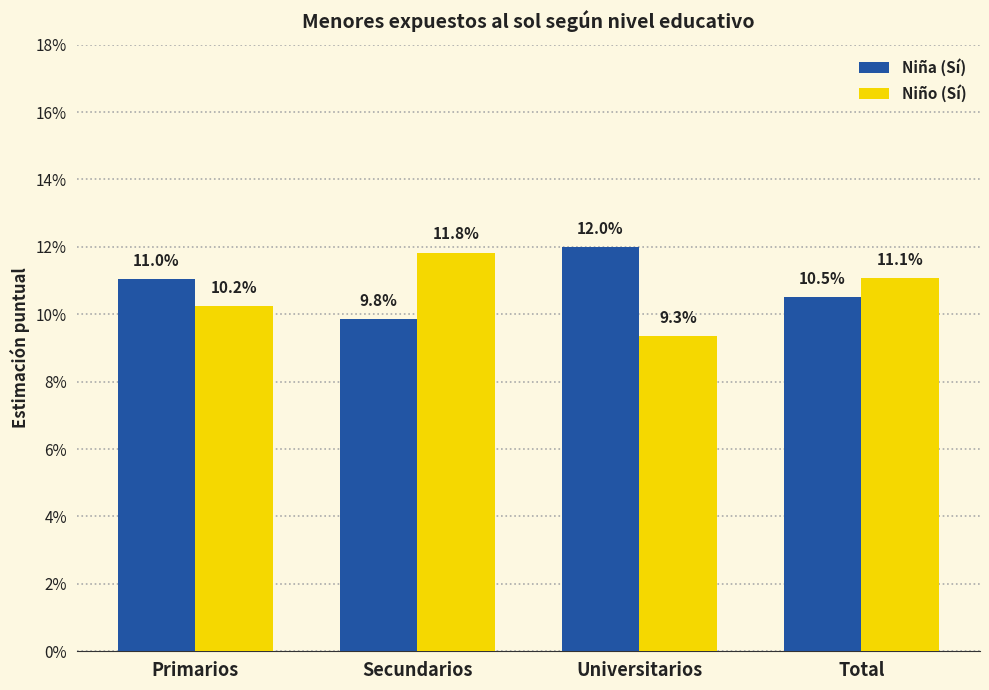

Where is Niño (Sí) nearest to the value 0?

Universitarios